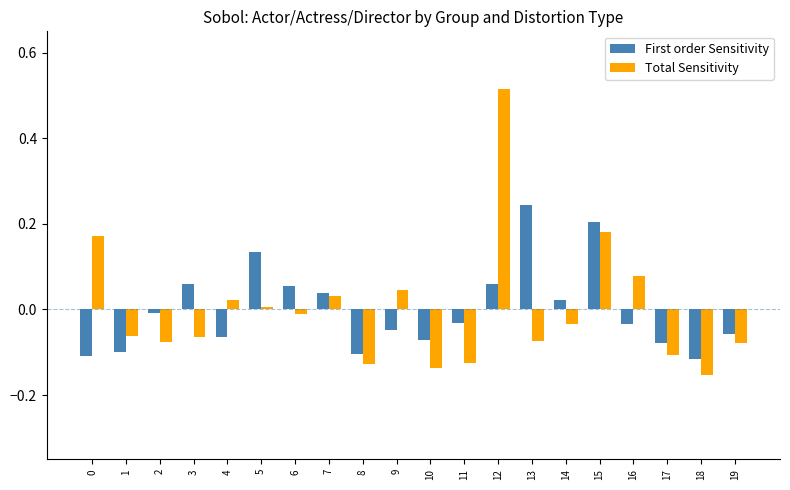

Which category has the lowest value across all series?

18